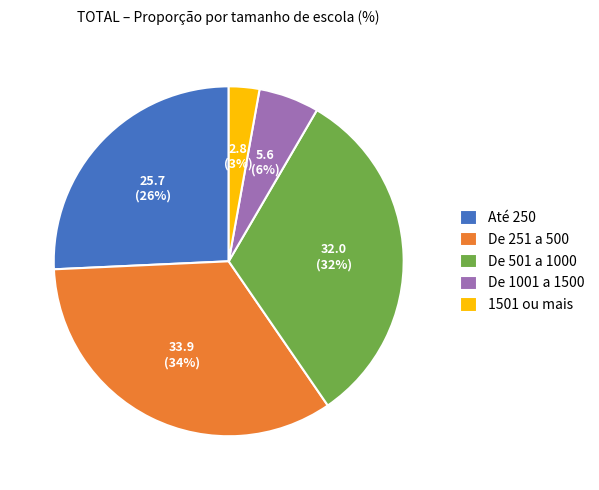

Does any single category account for the majority?

No